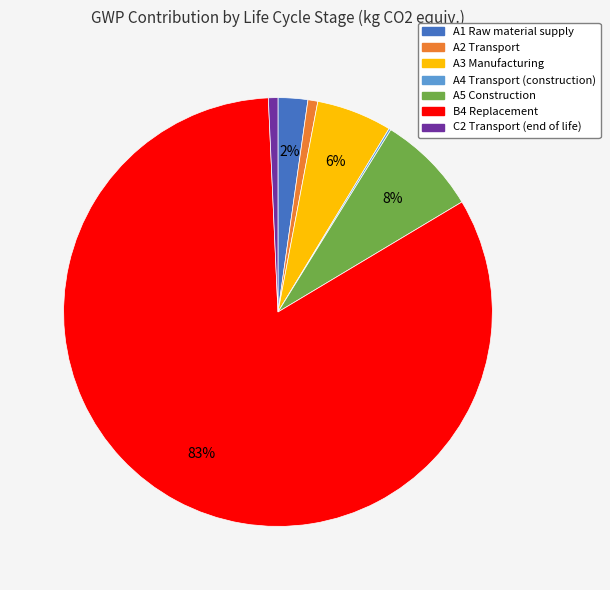

Combined, do A5 Construction and B4 Replacement account for over 50%?

Yes